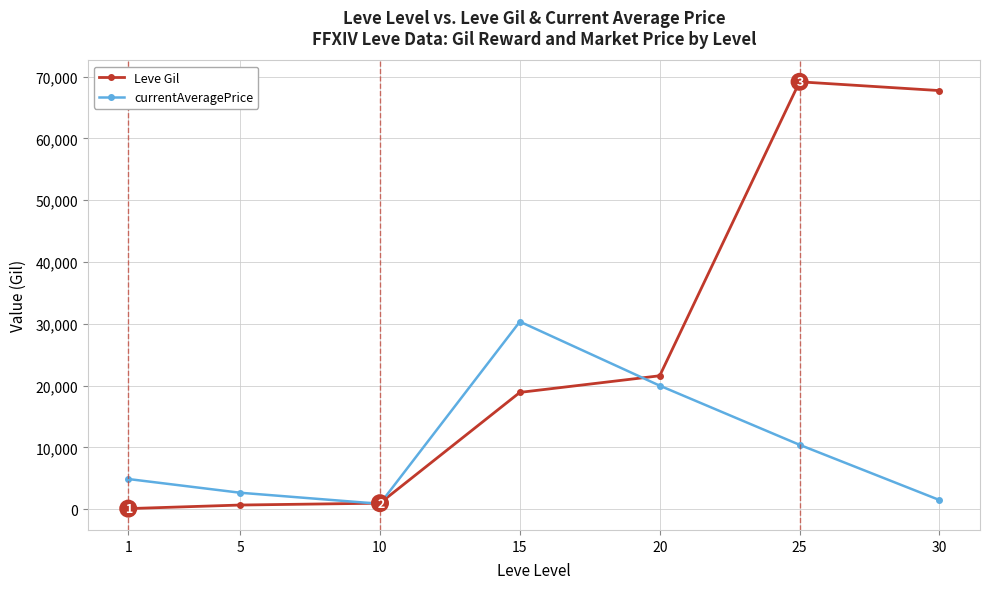

What is the highest value of the currentAveragePrice series?

30355.0